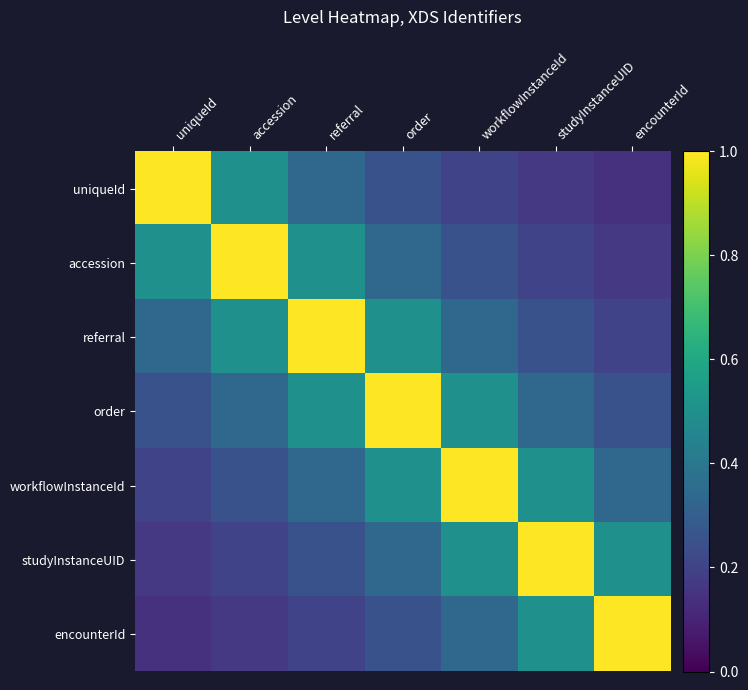

How many series are shown in this chart?

7